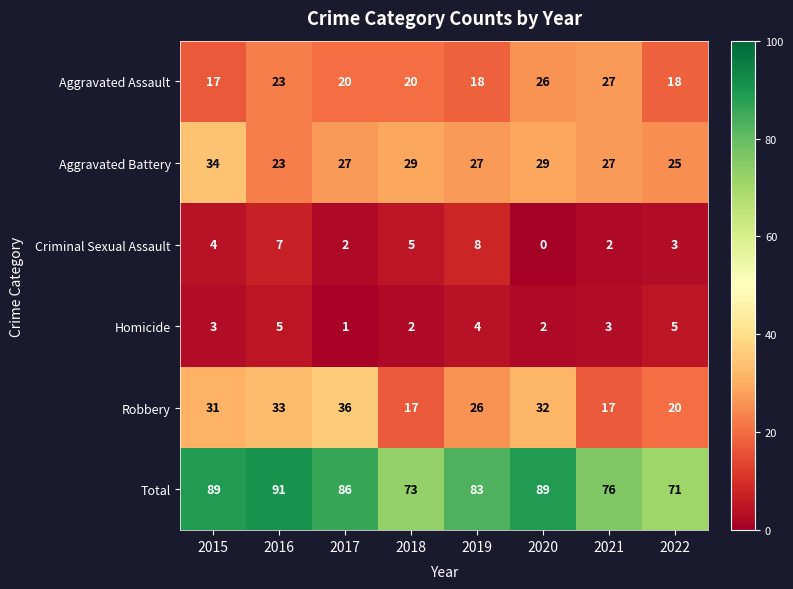

What is the total value across all series at 2018?

146